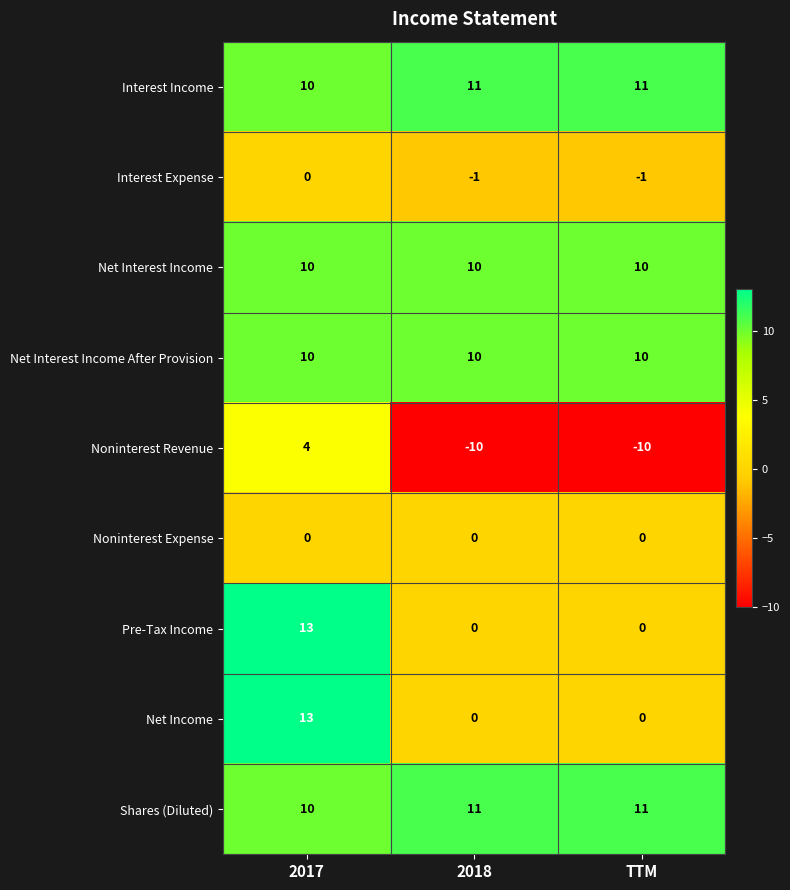

How many values in the Pre-Tax Income series exceed 0?

1